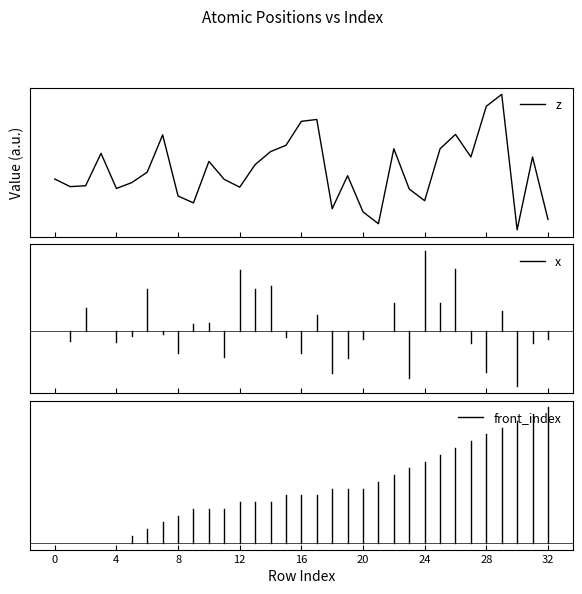

Is this an area chart (filled region under the line)?

No